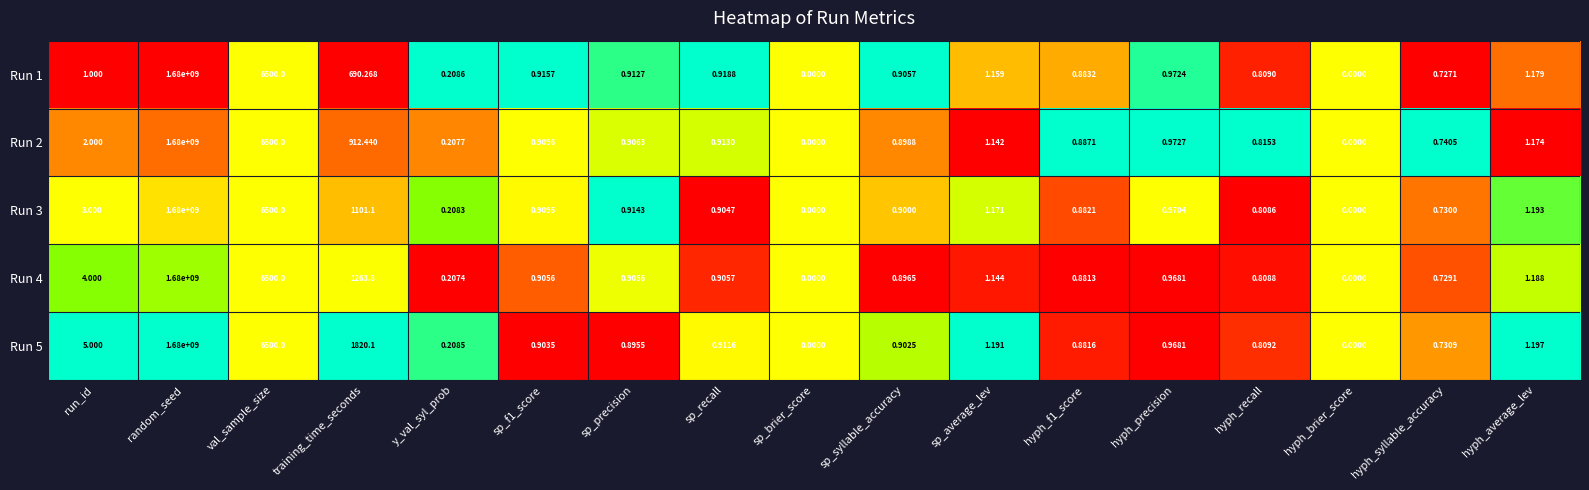

Which label corresponds to the largest value in the chart?

random_seed